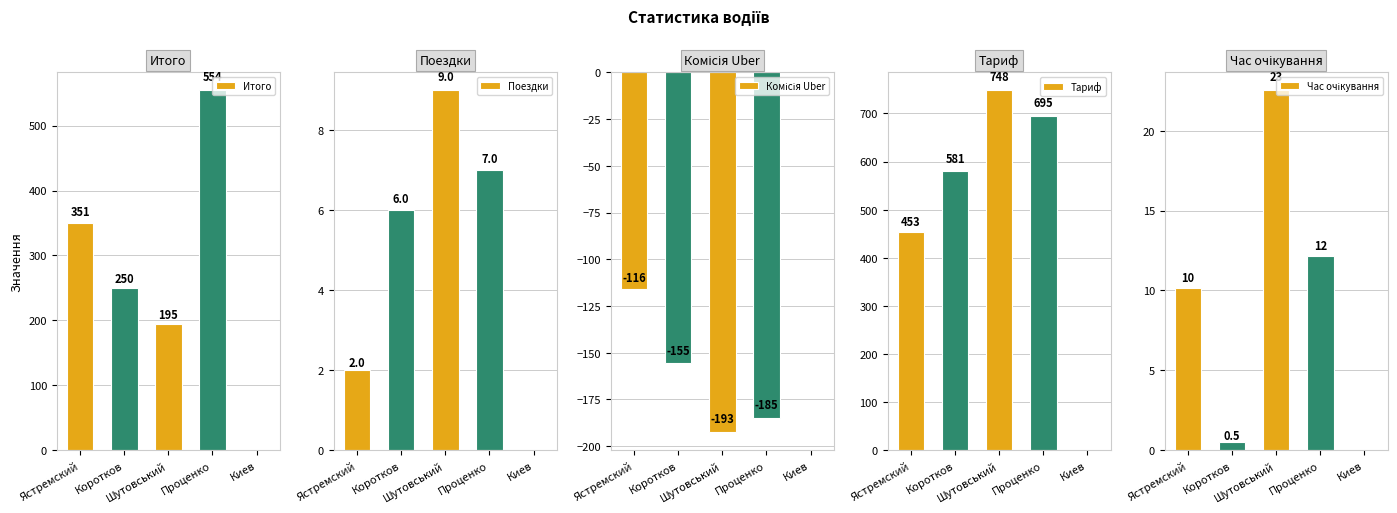

Reading left to right, what are all the values shown in this chart?

Итого: Ястремский=350.7	Коротков=249.7	Шутовський=194.8	Проценко=554.2	Киев=0.0
Поездки: Ястремский=2.0	Коротков=6.0	Шутовський=9.0	Проценко=7.0	Киев=0.0
Комісія Uber: Ястремский=-115.8	Коротков=-155.3	Шутовський=-192.6	Проценко=-184.7	Киев=0.0
Тариф: Ястремский=452.9	Коротков=580.5	Шутовський=747.7	Проценко=694.7	Киев=0.0
Час очікування: Ястремский=10.2	Коротков=0.5	Шутовський=22.5	Проценко=12.2	Киев=0.0